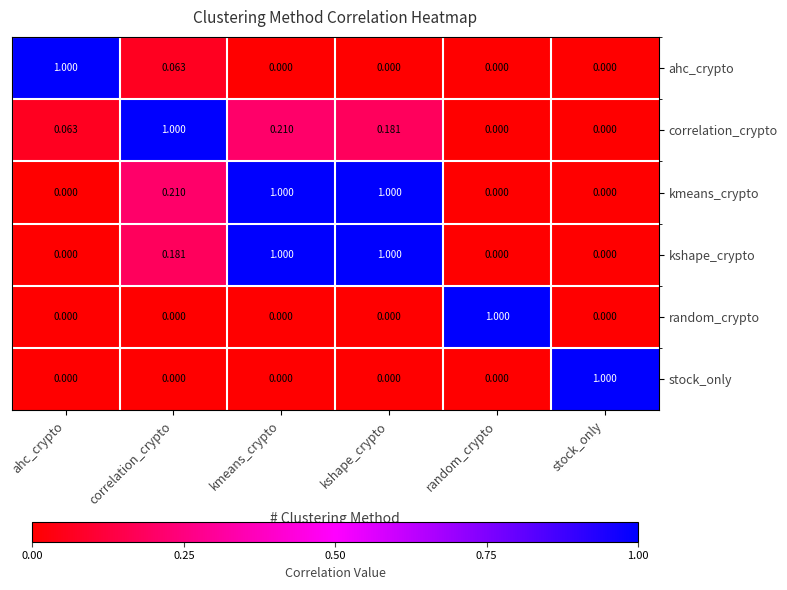

At which category is the sum across all series the highest?

kmeans_crypto